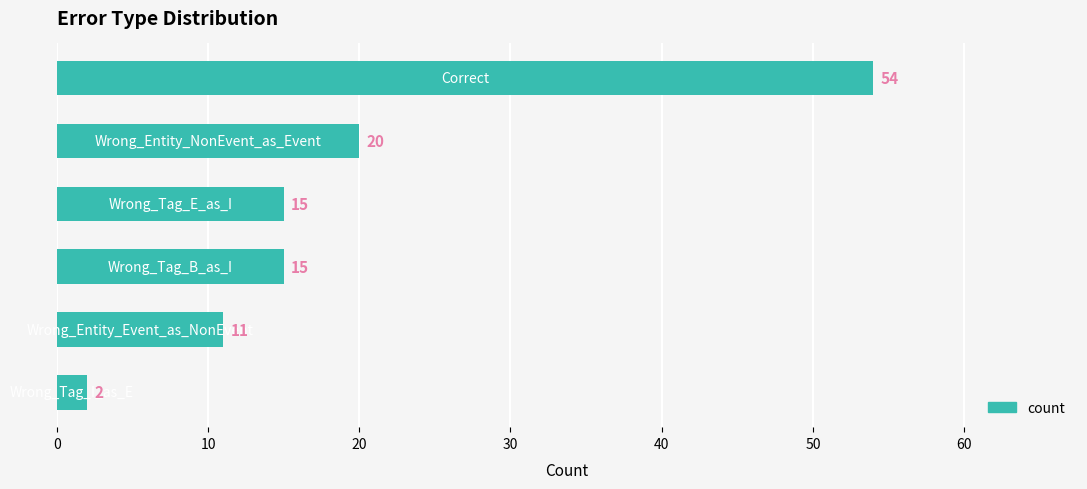

What is the maximum value shown in the chart?

54